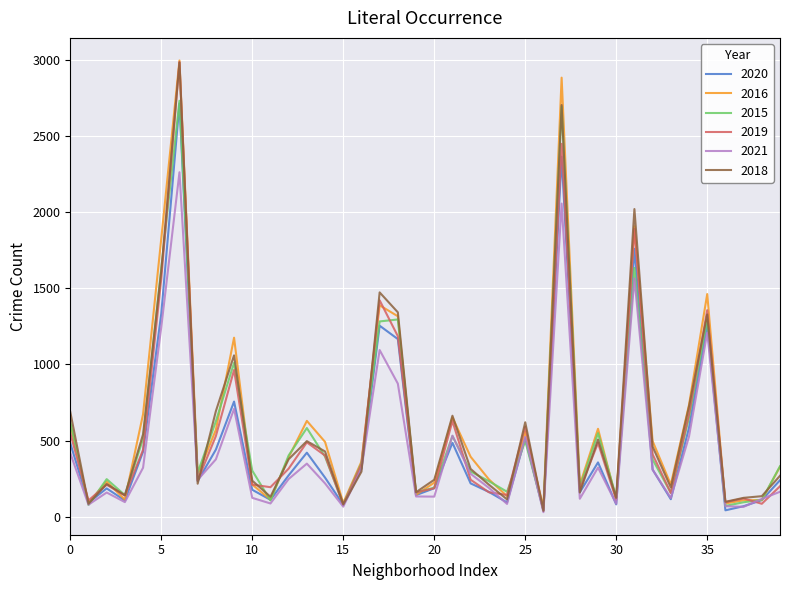

Reading left to right, list all the values displayed in this chart.

2020: 482	91	185	106	427	1334	2716	233	440	756	176	110	271	420	256	77	316	1255	1167	141	186	485	218	162	93	516	40	2366	159	356	80	1761	309	114	584	1263	41	68	108	239
2016: 609	90	230	111	673	1827	2999	277	570	1176	210	112	390	629	491	89	362	1389	1317	143	223	652	393	245	134	558	60	2886	208	577	114	1909	496	210	734	1463	86	107	108	327
2015: 621	76	246	141	512	1632	2734	288	626	1011	302	106	402	582	394	80	351	1283	1296	158	190	529	296	233	163	497	44	2695	194	548	126	1635	375	156	651	1295	70	94	110	331
2019: 549	106	209	138	439	1563	2989	237	529	964	210	193	315	488	401	78	345	1422	1186	159	186	628	242	160	142	591	37	2451	180	484	109	1891	409	155	671	1357	94	119	84	199
2021: 417	78	158	95	321	1245	2264	241	376	708	123	86	247	348	218	65	313	1095	874	132	131	532	281	189	83	524	29	2058	117	322	84	1566	308	122	526	1209	68	64	116	163
2018: 688	84	214	140	541	1614	2986	216	693	1060	236	130	377	496	428	80	295	1474	1343	160	242	663	313	210	113	620	38	2706	158	506	123	2022	460	191	725	1329	97	123	134	268